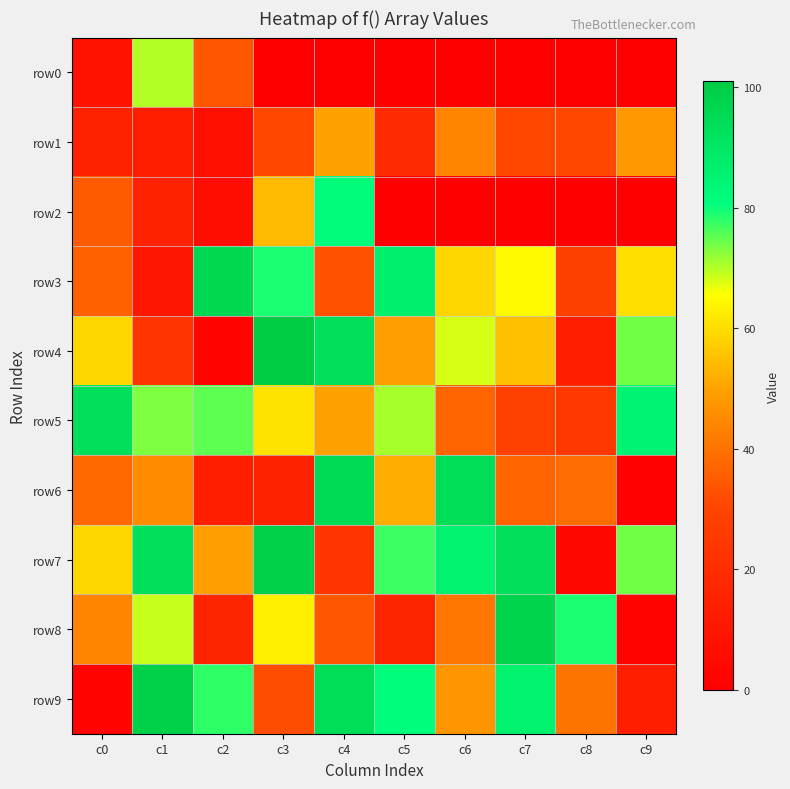

Between c6 and c1, which is larger?

c1